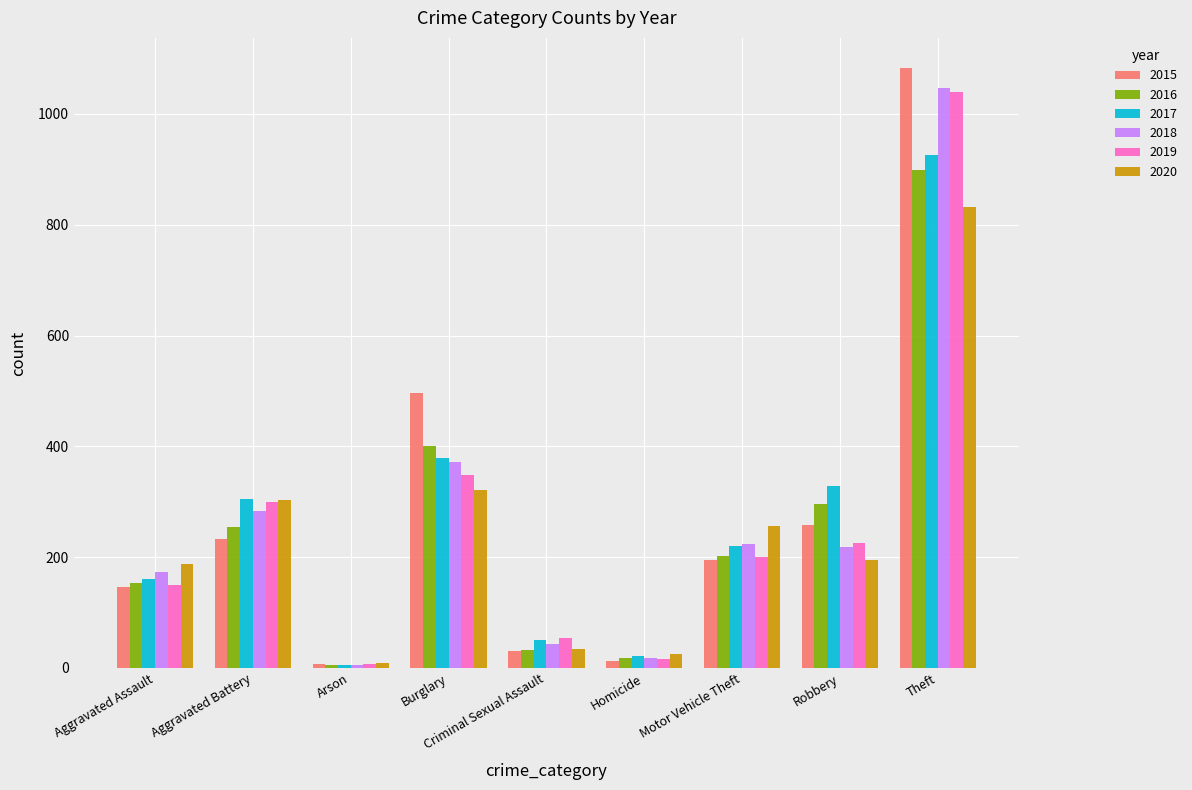

Which category has the highest value across all series?

Theft